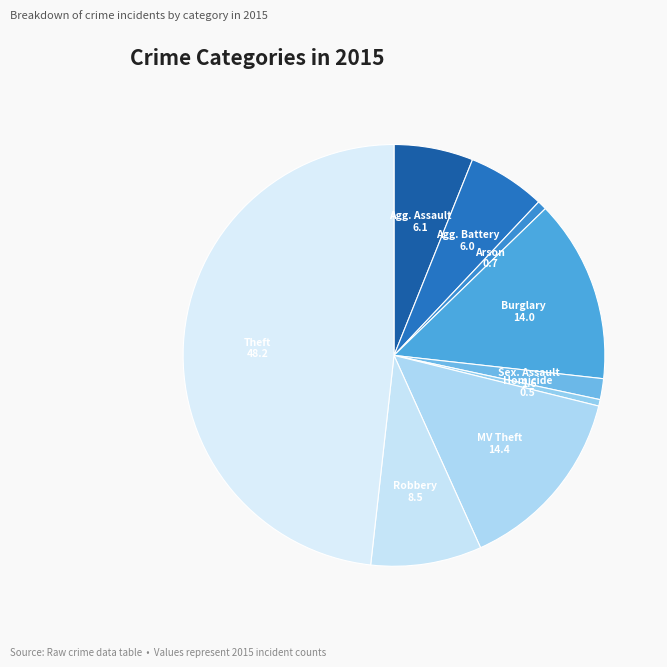

To the nearest percent, what is the difference between the largest and smallest slice percentages?

48%